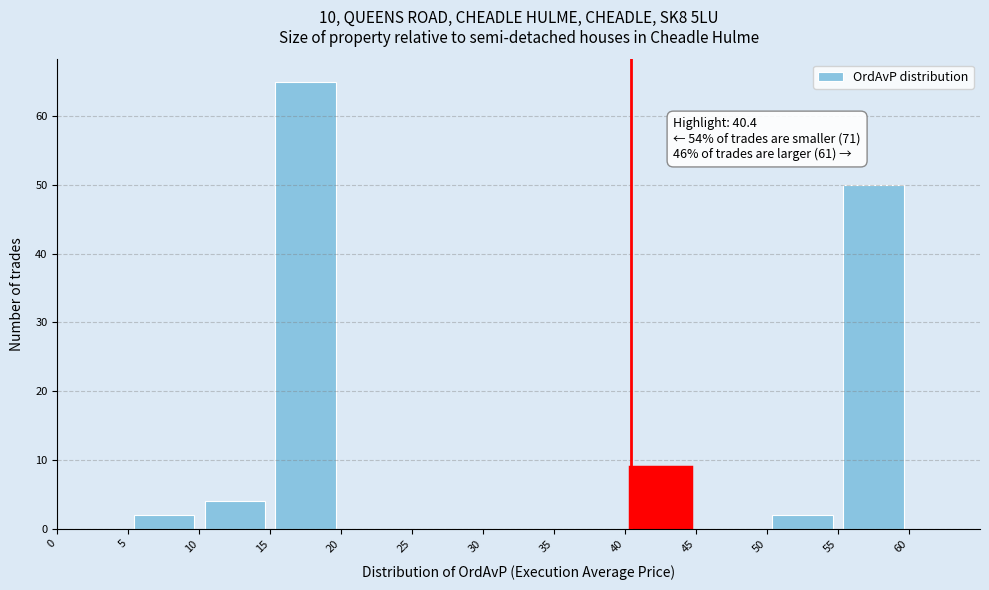

Over which range of the x-axis is the bar tallest?

15 to 20